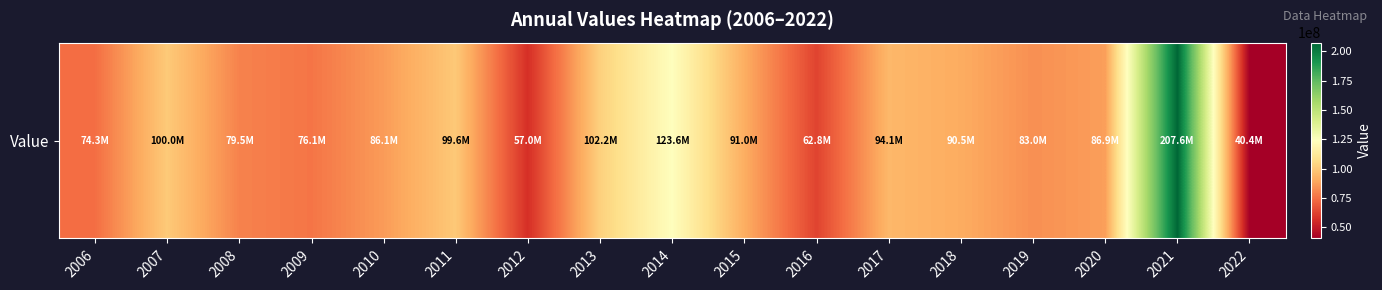

Reading right to left, extract all data points from this chart.

2022=40410000	2021=207569000	2020=86946000	2019=83014000	2018=90534000	2017=94109000	2016=62770000	2015=90969000	2014=123614000	2013=102196000	2012=57021000	2011=99584000	2010=86058000	2009=76139000	2008=79541000	2007=100028000	2006=74292000